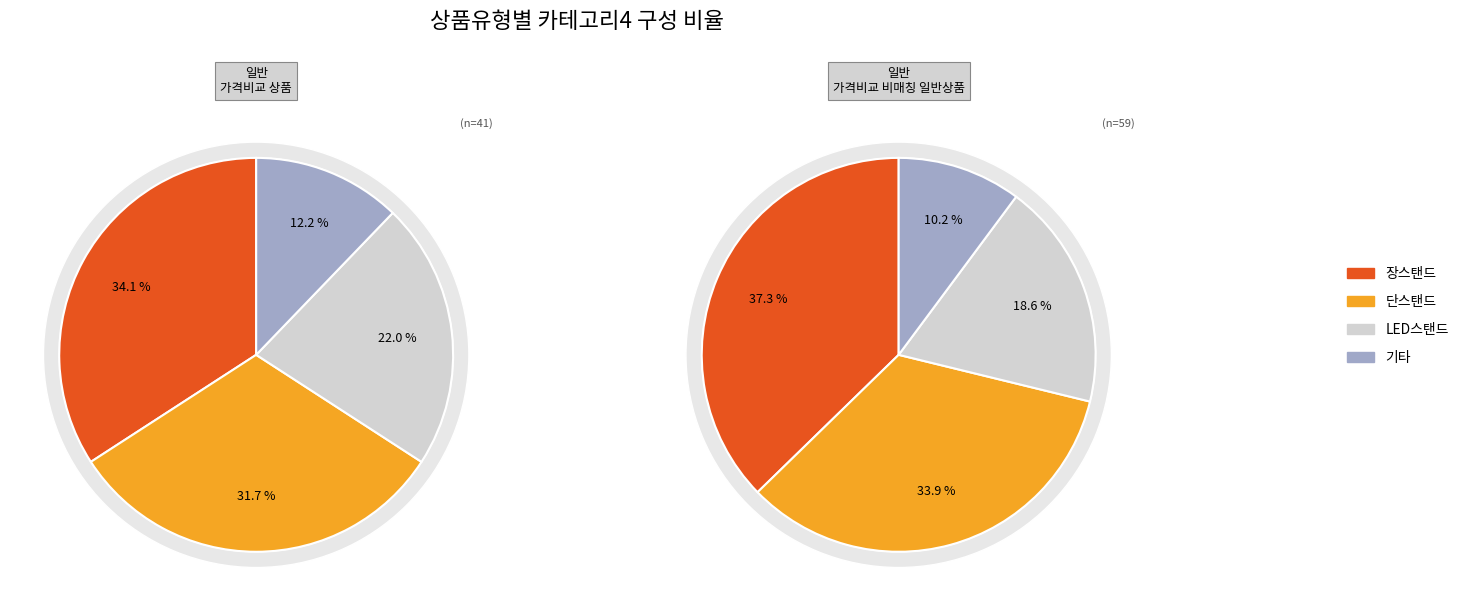

The 일반 - 가격비교 상품 slice represents 35% of the pie. True or false?

False